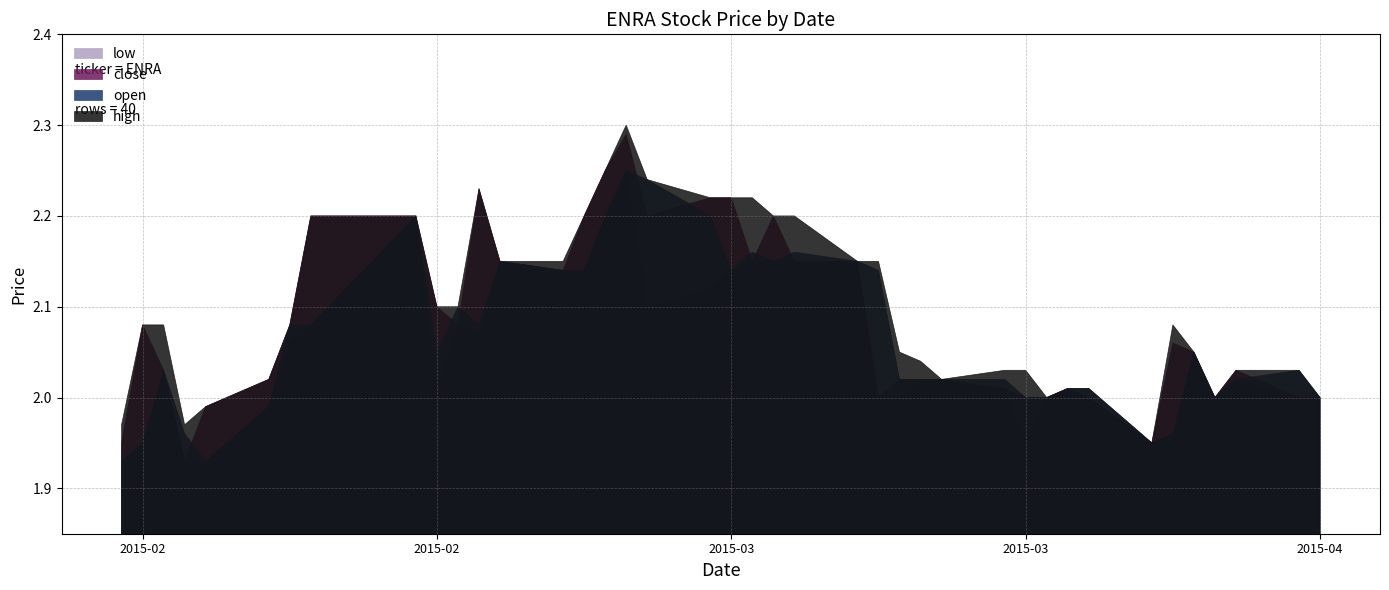

Reading right to left, extract all data points from this chart.

high: 2.0	2.0	2.0	2.0	2.0	2.1	1.9	2.0	2.0	2.0	2.0	2.0	2.0	2.0	2.0	2.1	2.1	2.2	2.2	2.2	2.2	2.2	2.2	2.3	2.2	2.2	2.1	2.1	2.2	2.1	2.1	2.2	2.2	2.1	2.0	2.0	2.0	2.1	2.1	2.0
open: 2.0	2.0	2.0	2.0	2.0	2.0	1.9	2.0	2.0	2.0	2.0	2.0	2.0	2.0	2.0	2.1	2.1	2.2	2.1	2.2	2.1	2.2	2.2	2.2	2.2	2.1	2.1	2.1	2.1	2.1	2.0	2.2	2.1	2.1	2.0	1.9	2.0	2.0	1.9	1.9
close: 2.0	2.0	2.0	2.0	2.0	2.1	1.9	2.0	2.0	2.0	2.0	2.0	2.0	2.0	2.0	2.0	2.1	2.1	2.2	2.1	2.2	2.2	2.2	2.3	2.2	2.2	2.1	2.1	2.2	2.1	2.1	2.2	2.2	2.1	2.0	2.0	1.9	2.0	2.1	1.9
low: 2.0	2.0	2.0	2.0	2.0	2.0	1.9	2.0	2.0	2.0	1.9	2.0	2.0	2.0	2.0	2.0	2.1	2.1	2.1	2.1	2.1	2.1	2.1	2.2	2.2	2.1	2.1	2.1	2.1	2.1	2.0	2.2	2.1	2.1	2.0	1.9	1.9	2.0	1.9	1.9